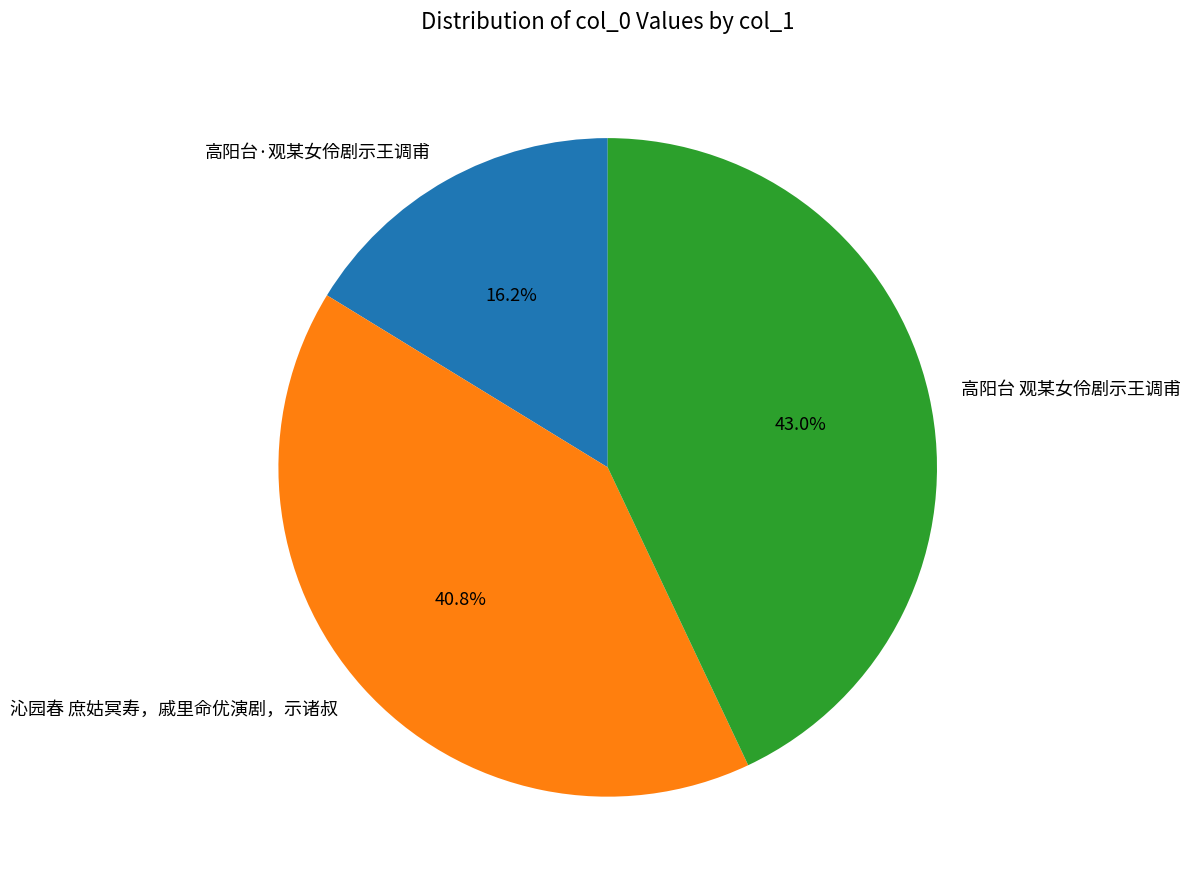

To the nearest percent, what is the combined percentage of 高阳台 观某女伶剧示王调甫 and 高阳台·观某女伶剧示王调甫?

59%